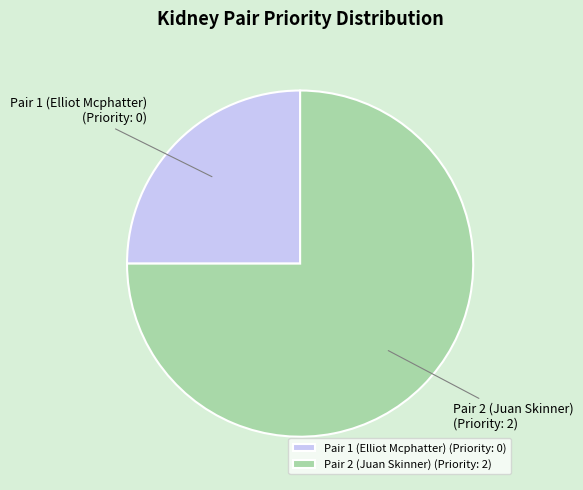

Between Pair 1 (Elliot Mcphatter) and Pair 2 (Juan Skinner), which is larger?

Pair 2 (Juan Skinner)